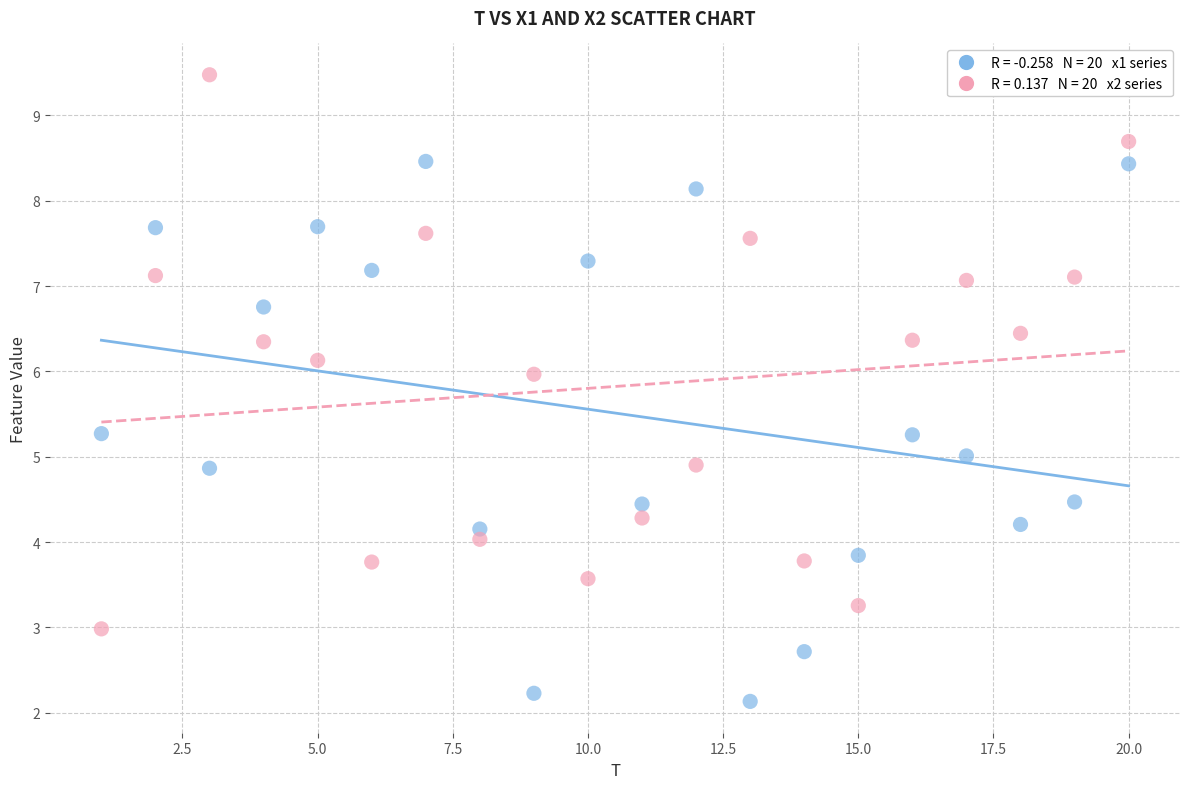

Across all data points, what is the range of X values (max minus min)?

19.0